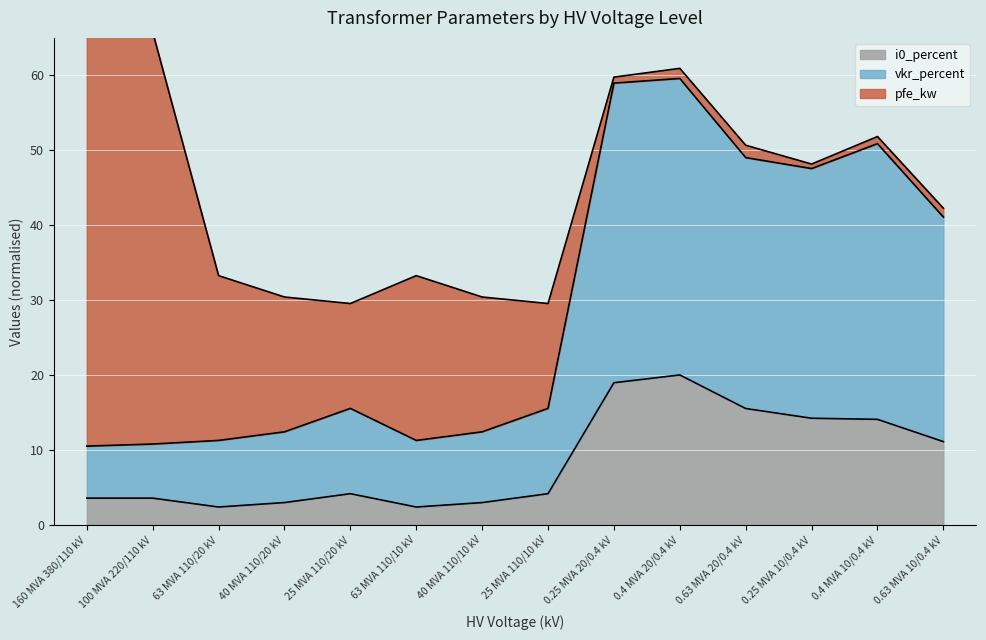

What position from the right is 0.25 MVA 20/0.4 kV?

6